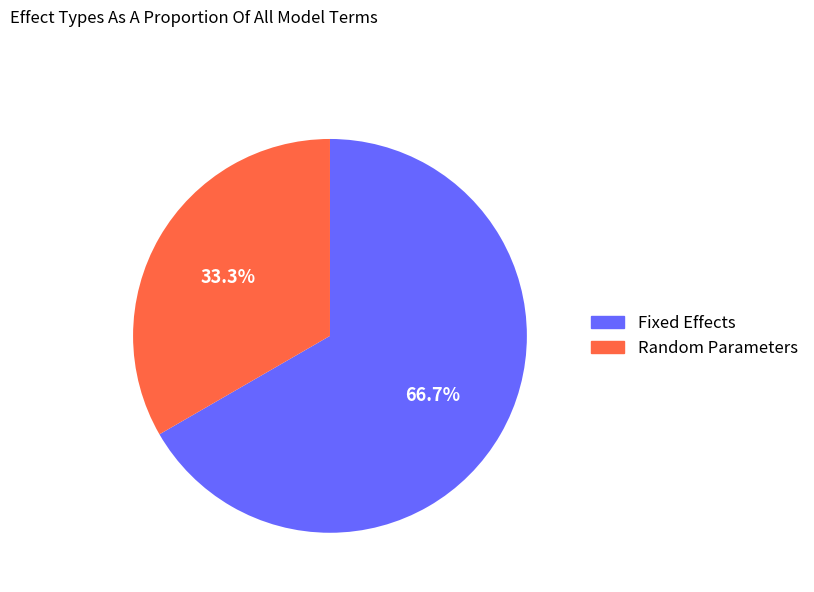

Is there any slice that represents more than half of the pie?

Yes